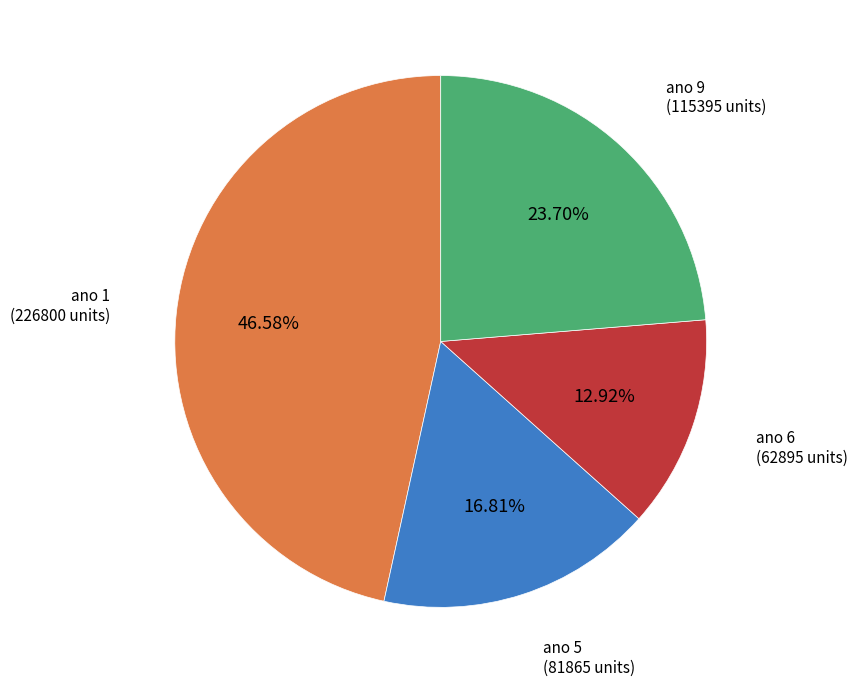

Is there any slice that represents more than half of the pie?

No